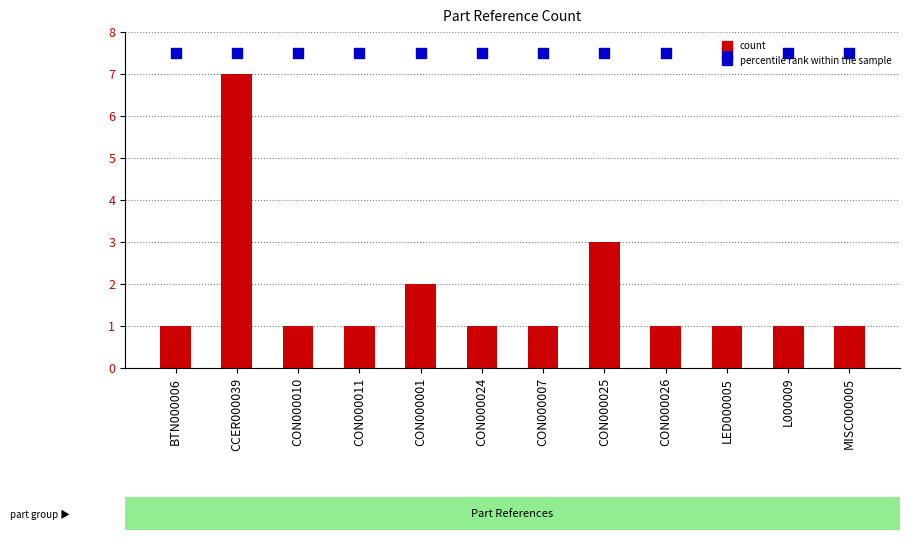

At how many categories does at least one series exceed 1?

12